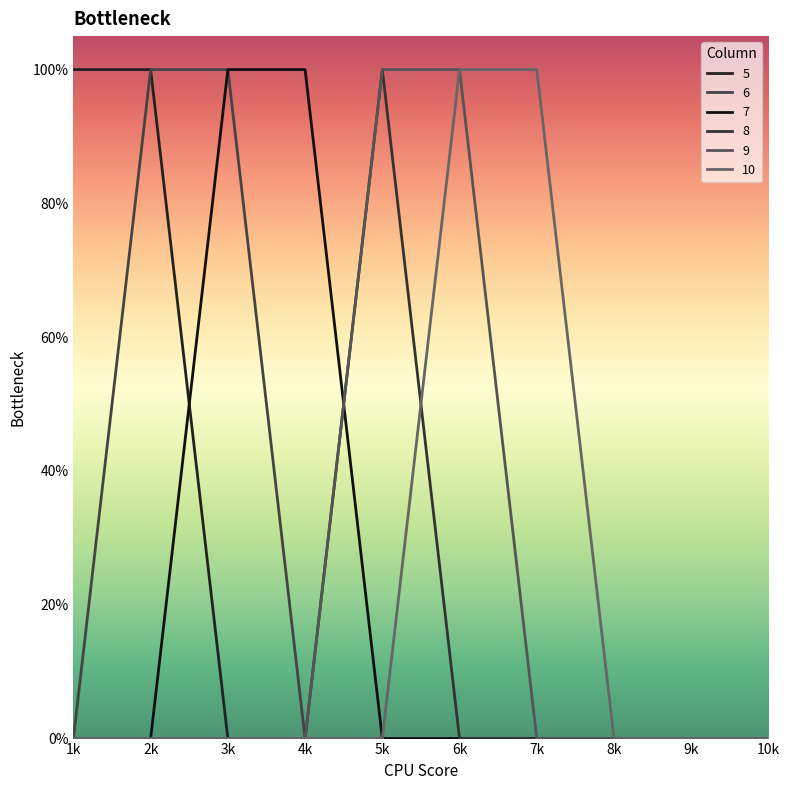

Is this an area chart (filled region under the line)?

No